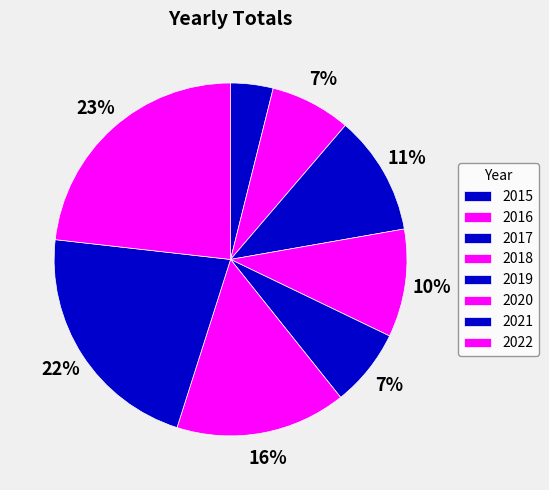

Rank the categories by value from lowest to highest.

2015, 2019, 2016, 2018, 2017, 2020, 2021, 2022